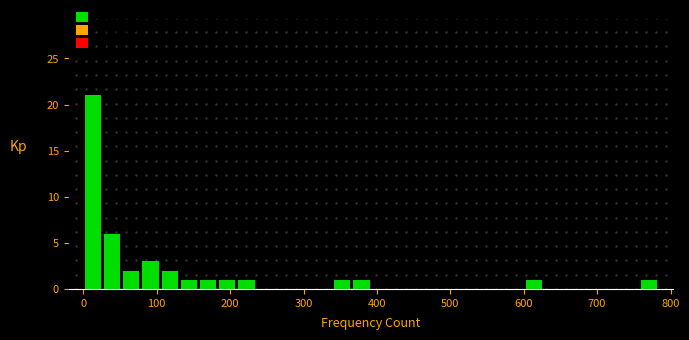

Read against the x-axis, roughly where is the centre of the tallest bar?

10